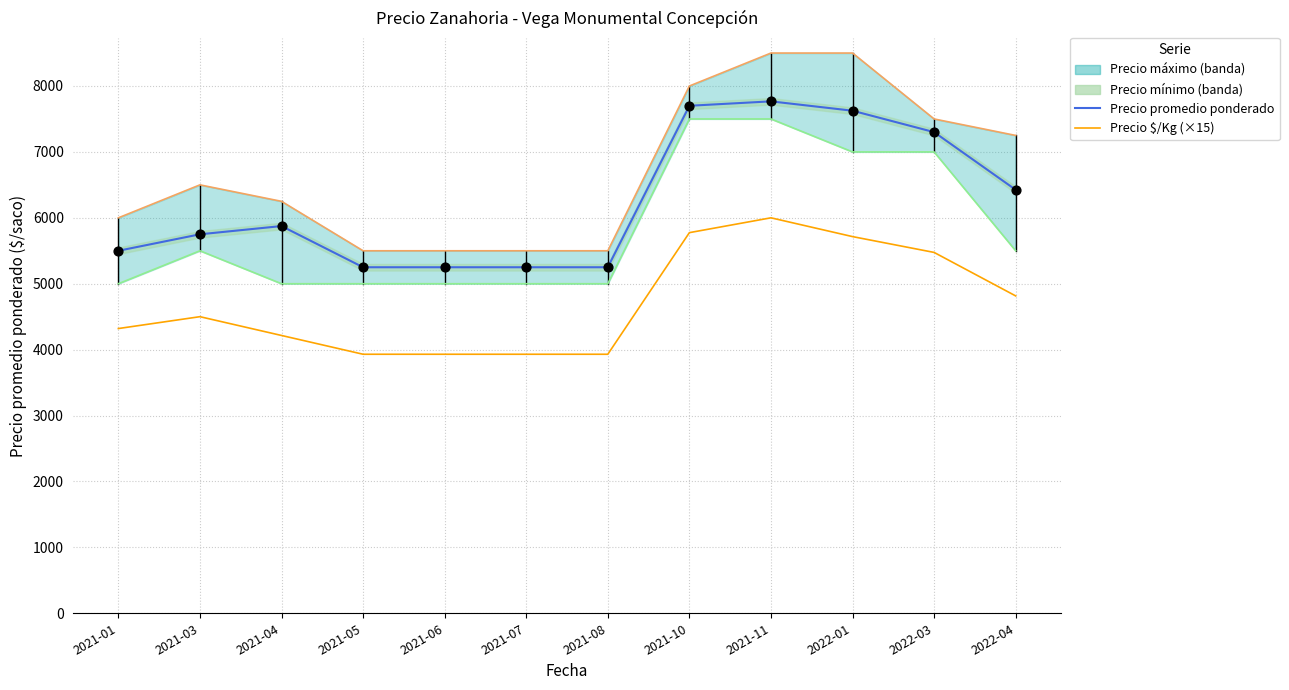

What is the total value across all series at 2022-01?

13340